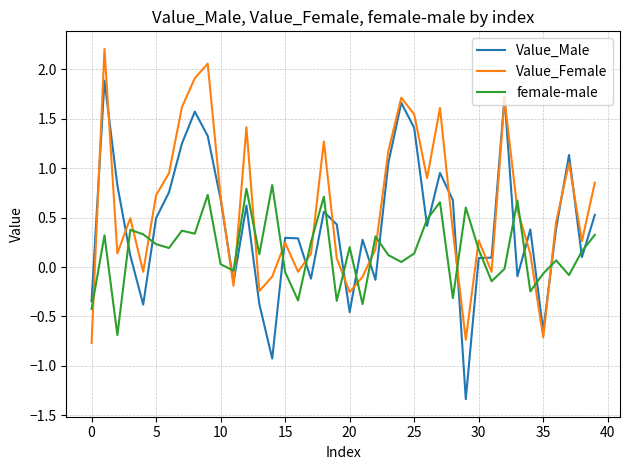

Which series has the largest total across all categories?

Value_Female